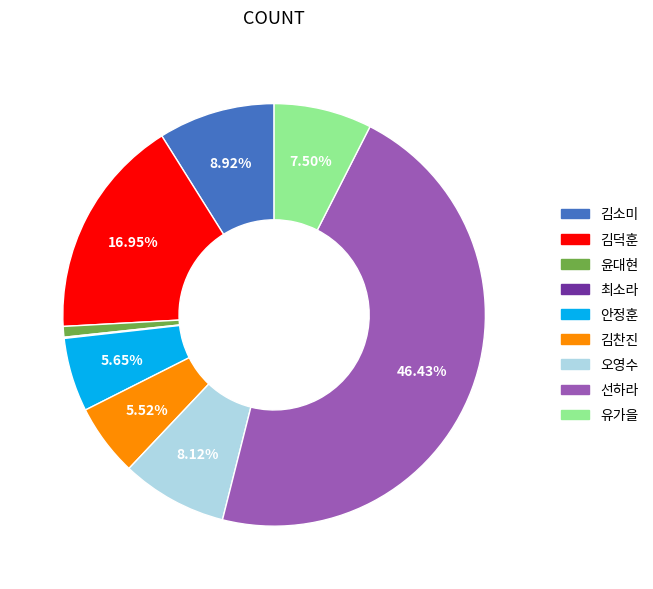

Between 선하라 and 오영수, which is larger?

선하라